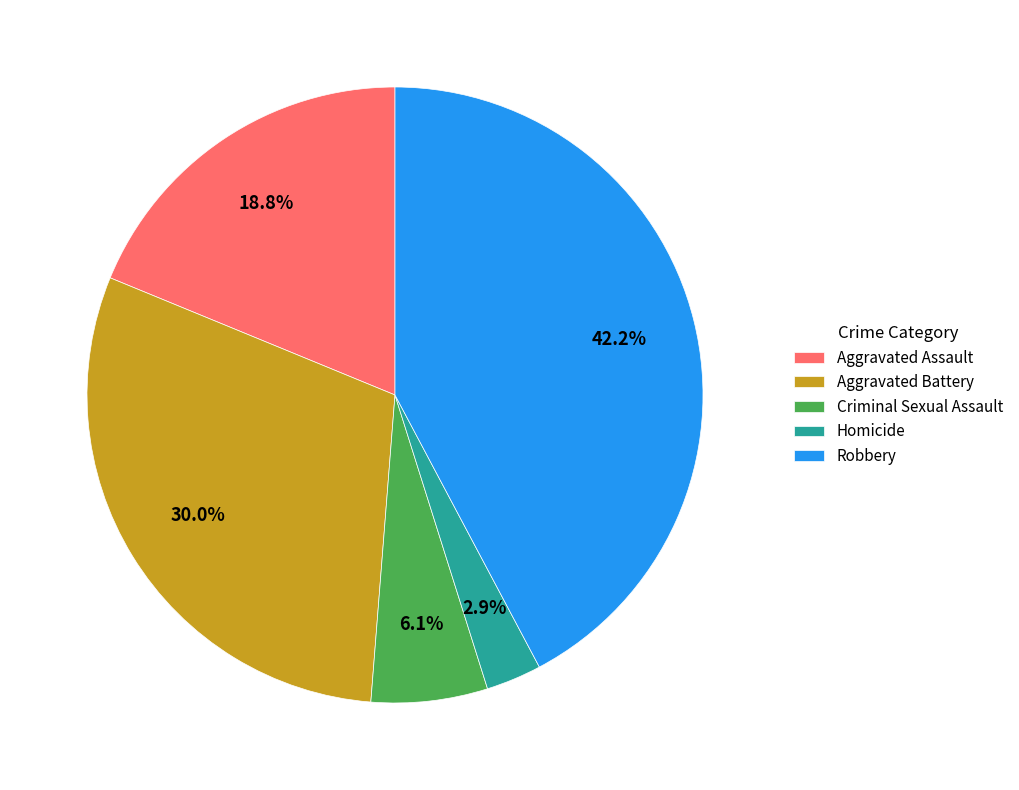

To the nearest percent, what percentage of the pie is Aggravated Assault?

19%